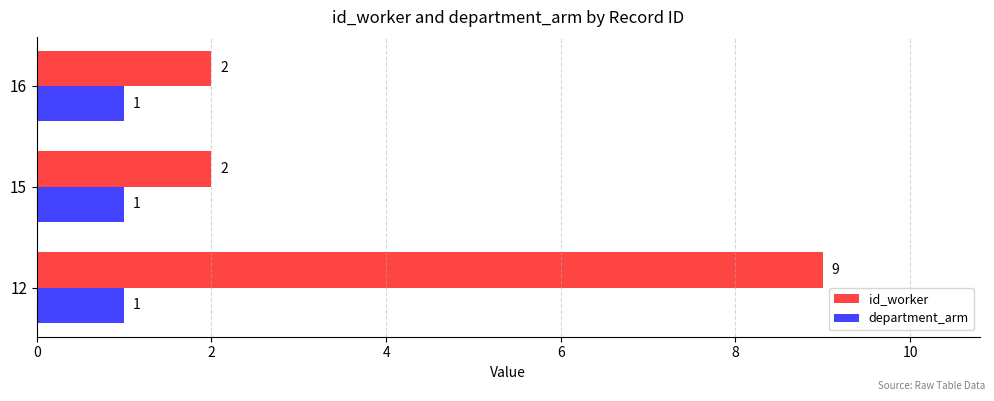

Is it true that id_worker equals 2 at 15?

True